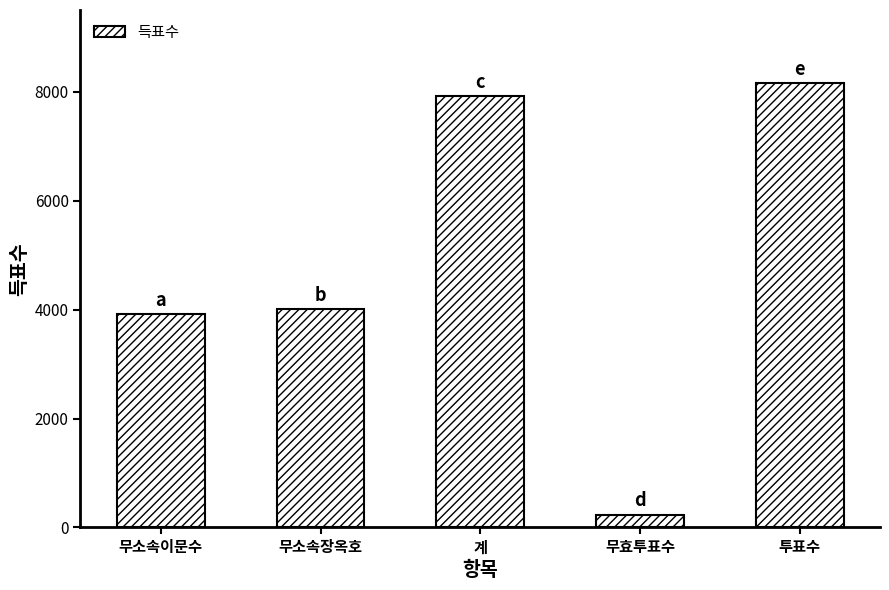

Rank the categories by value from highest to lowest.

투표수, 계, 무소속장옥호, 무소속이문수, 무효투표수